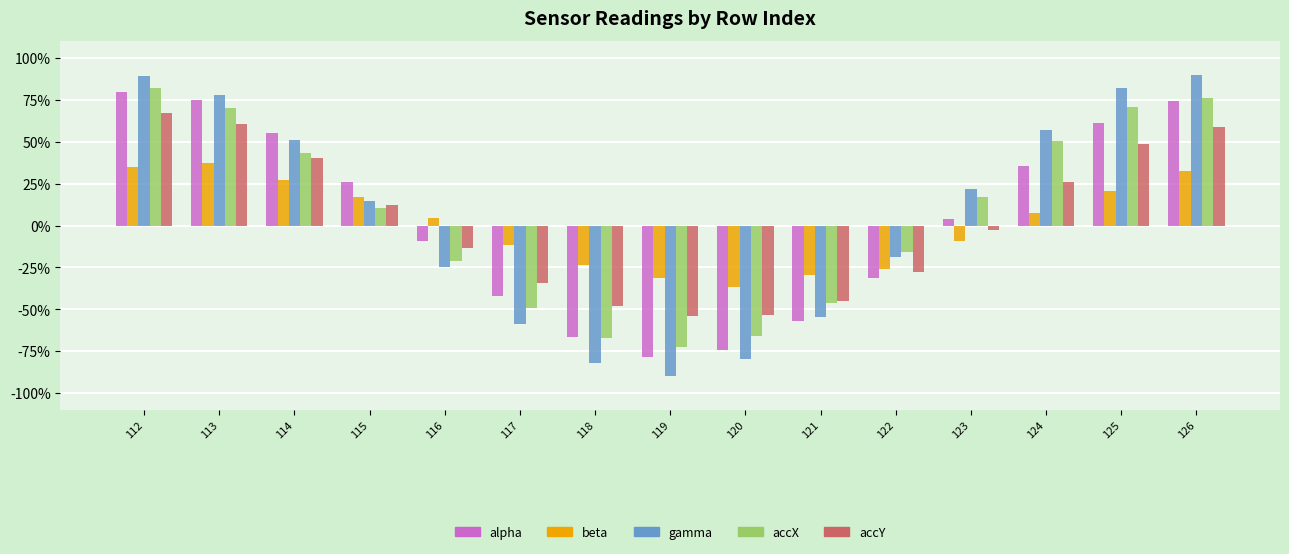

Between 119 and 126, which is larger?

126